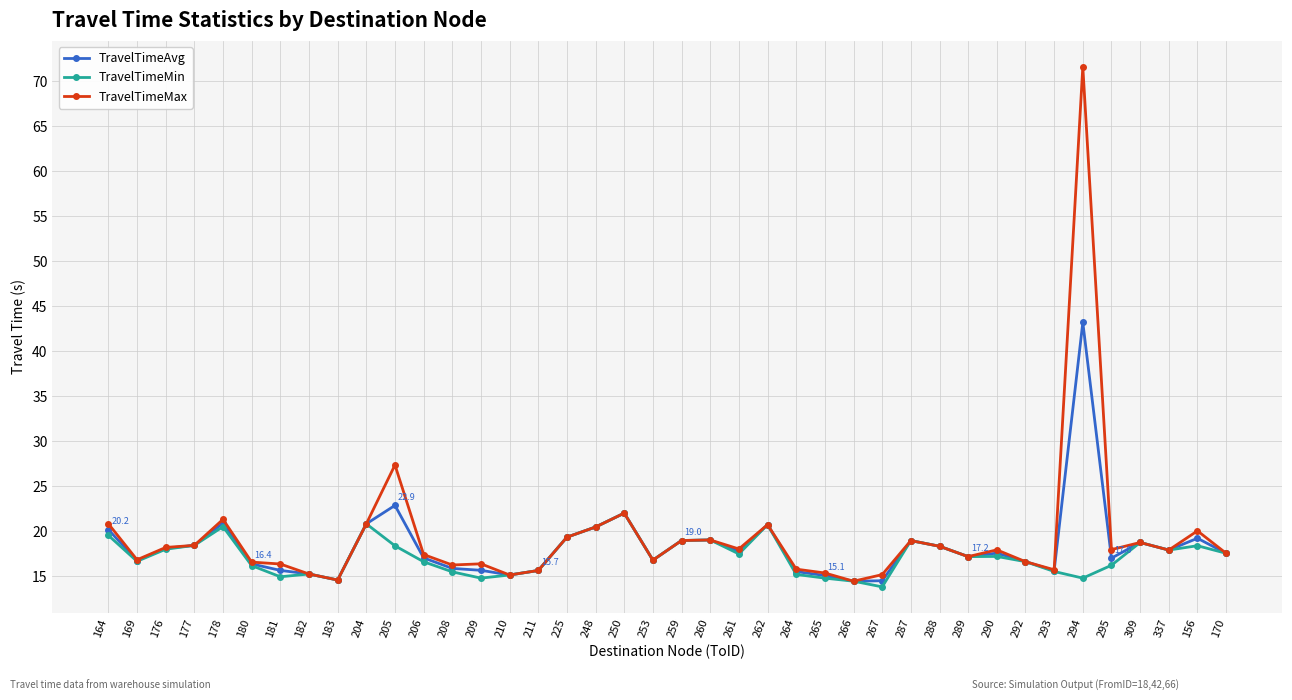

At which category does TravelTimeAvg reach its first local valley?

169